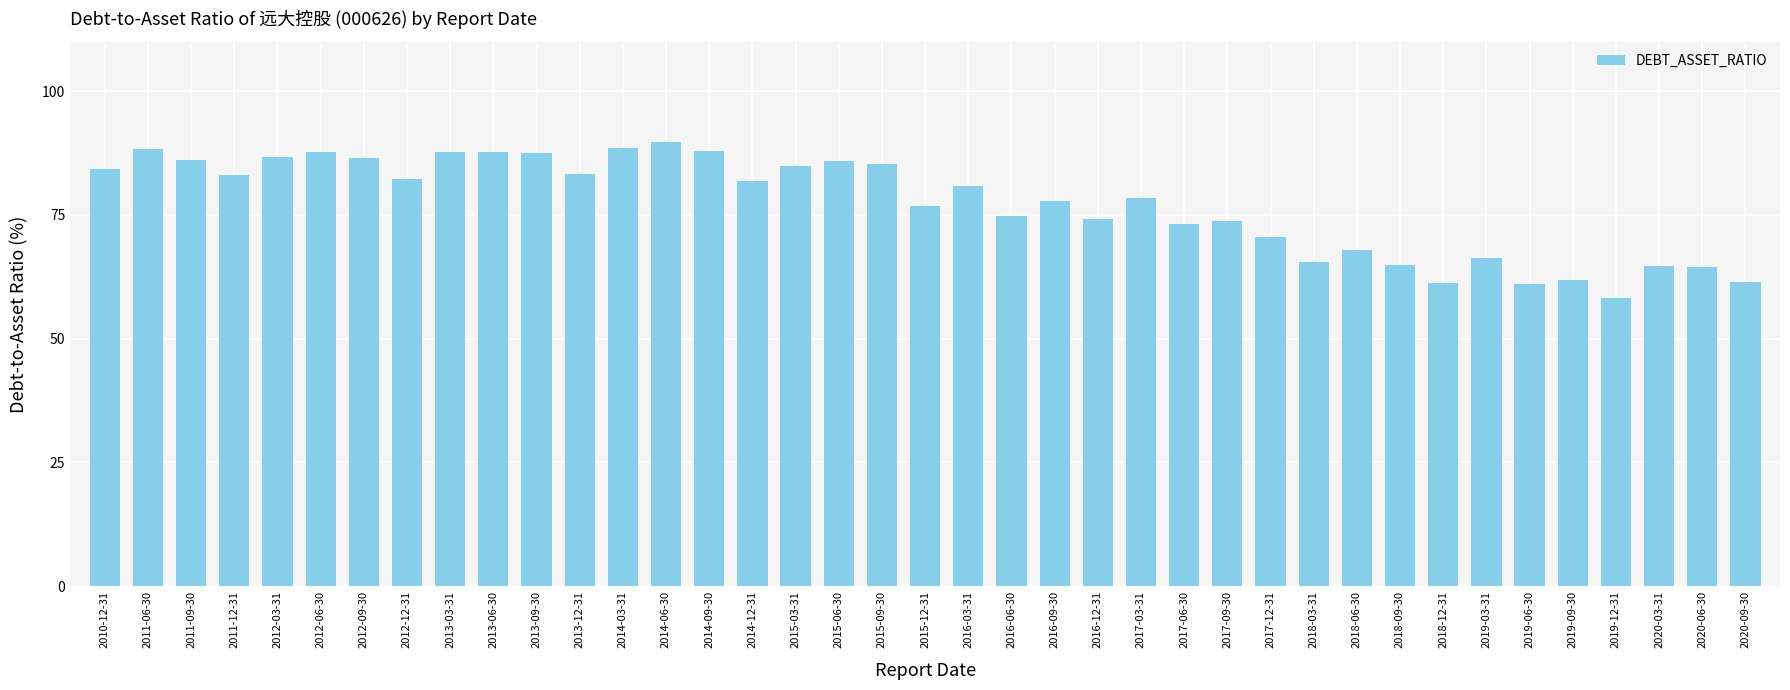

Where does the data first go above 80?

2010-12-31